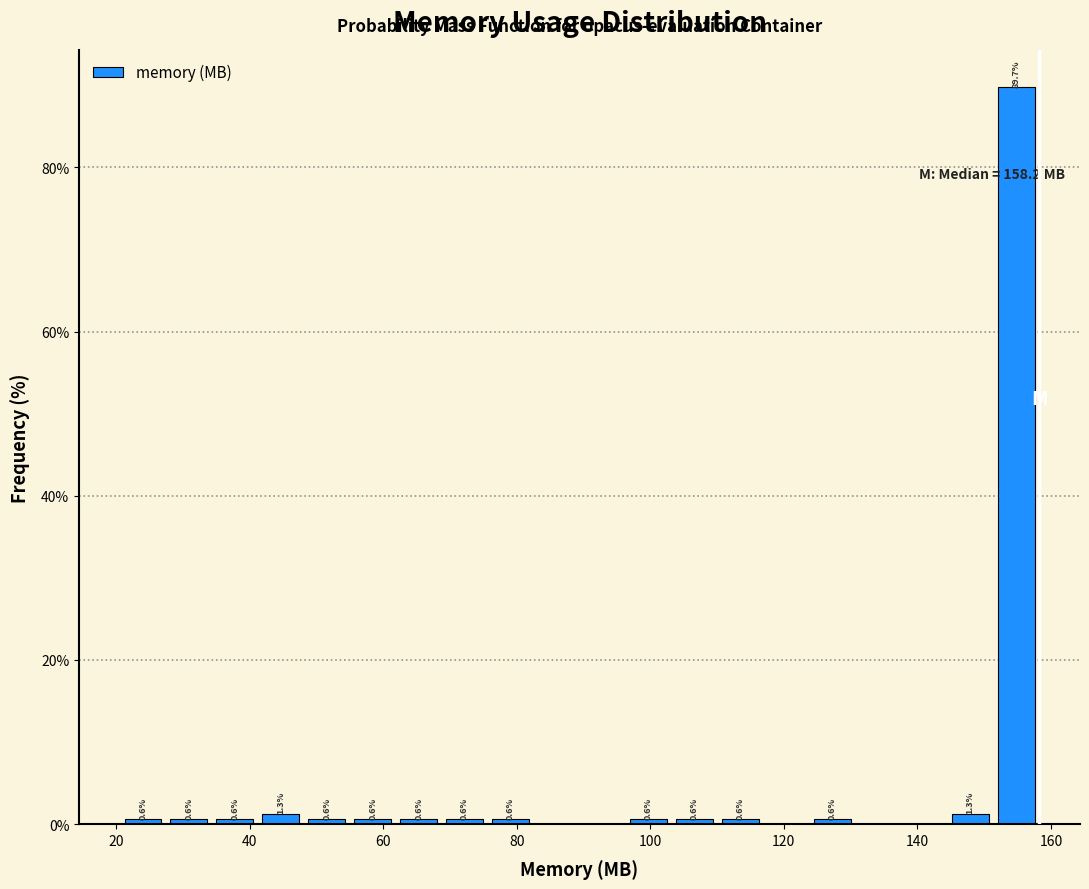

Read against the x-axis, roughly where is the centre of the tallest bar?

154